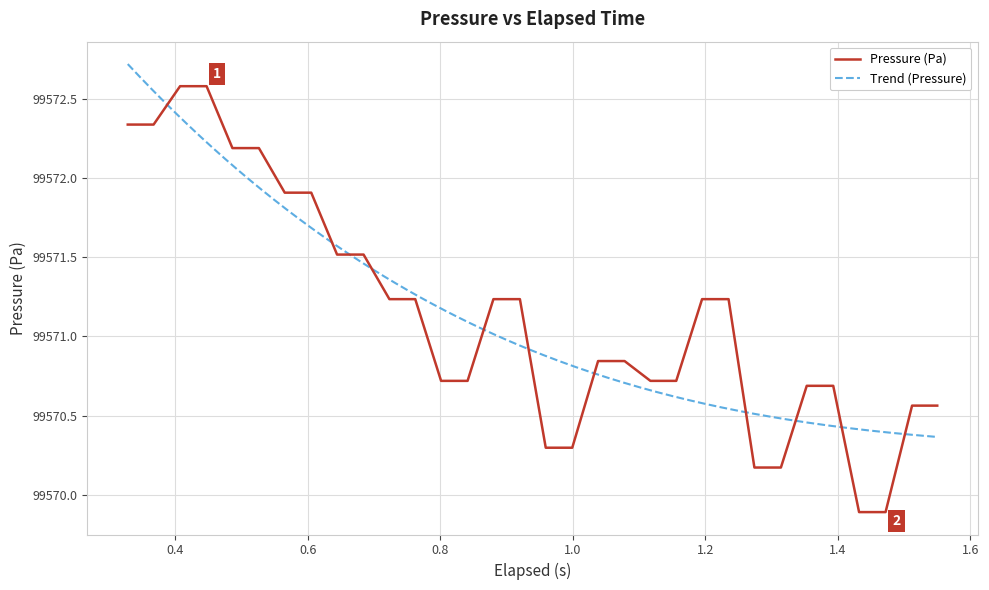

What is the maximum value for Pressure (Pa)?

99572.6